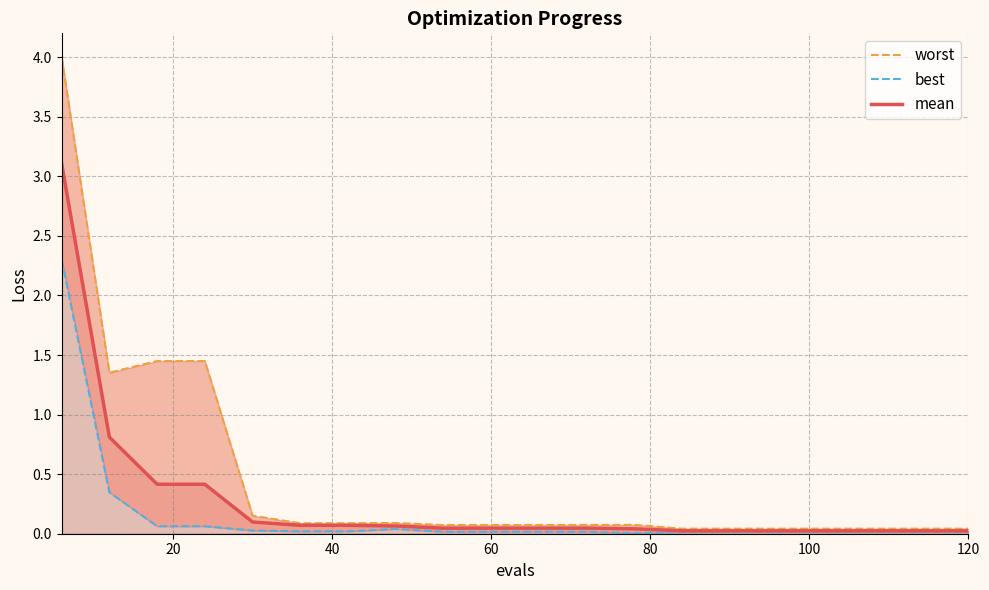

How many series are shown in this chart?

3